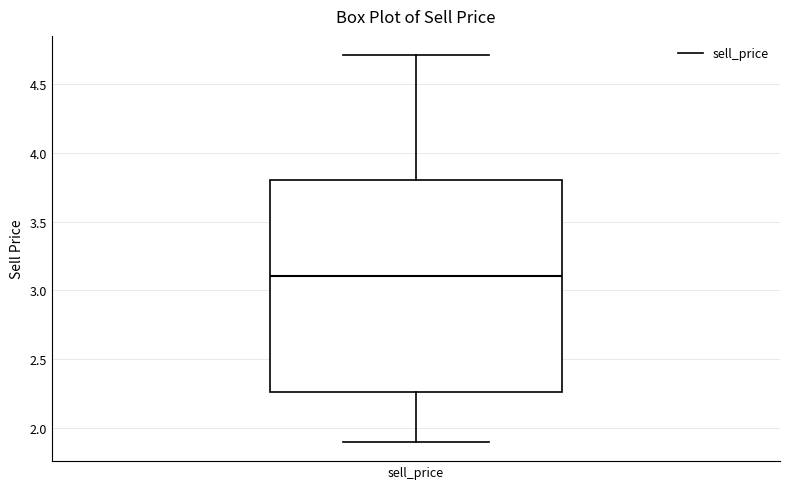

Transcribe this box plot: give where the median line is, the range the box spans, and where the two whiskers end, as read against the y-axis. The values are not printed on the chart, so give them approximately, as read against the axis.

median 3.10, box 2.25 to 3.80, whiskers 1.90 to 4.70